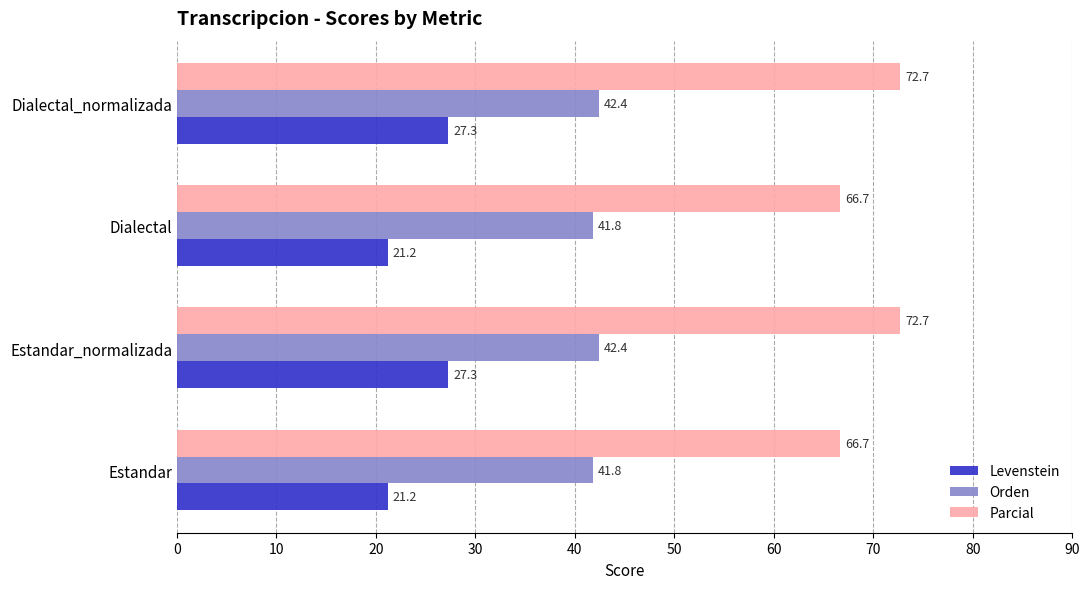

How many data points in Levenstein are above 27?

2